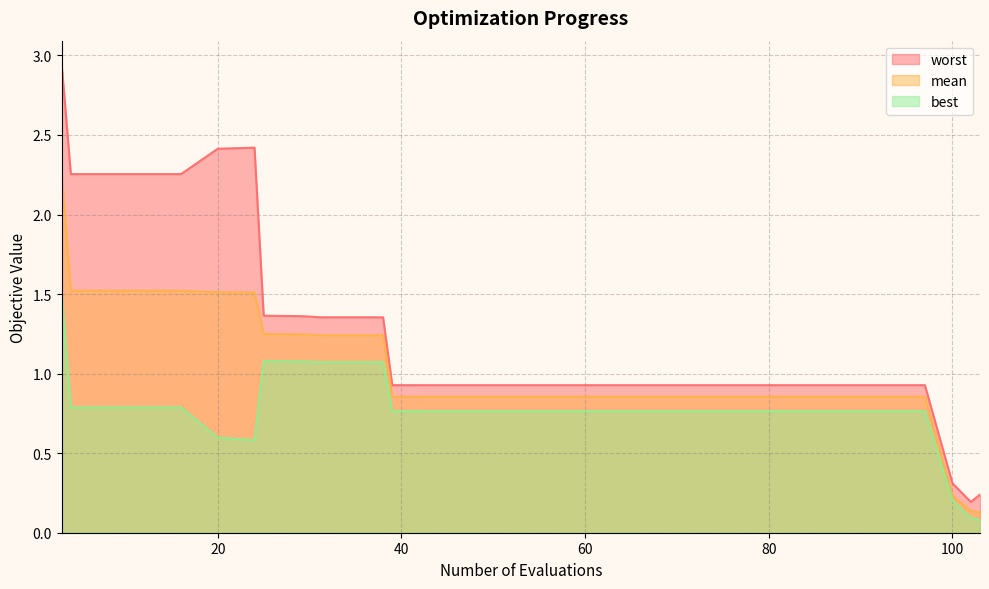

True or false: mean and worst cross at least once.

False